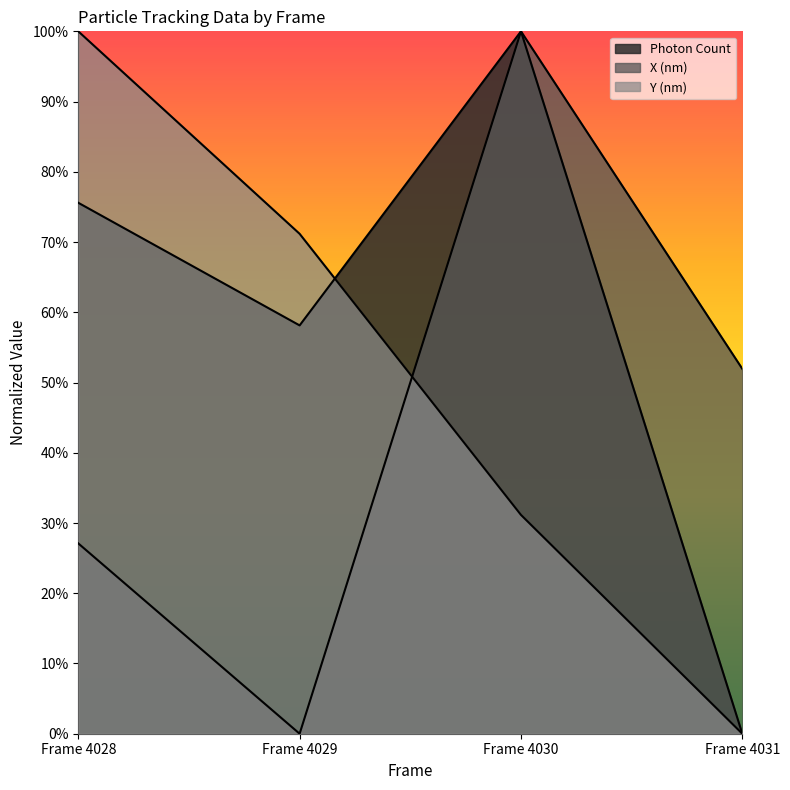

What is the difference between the Y (nm) values at Frame 4030 and Frame 4031?

0.3